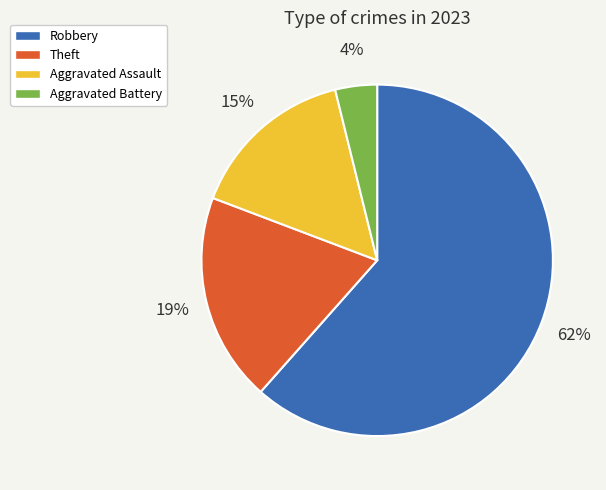

What is the ratio of the value at Aggravated Battery to the value at Theft?

0.2